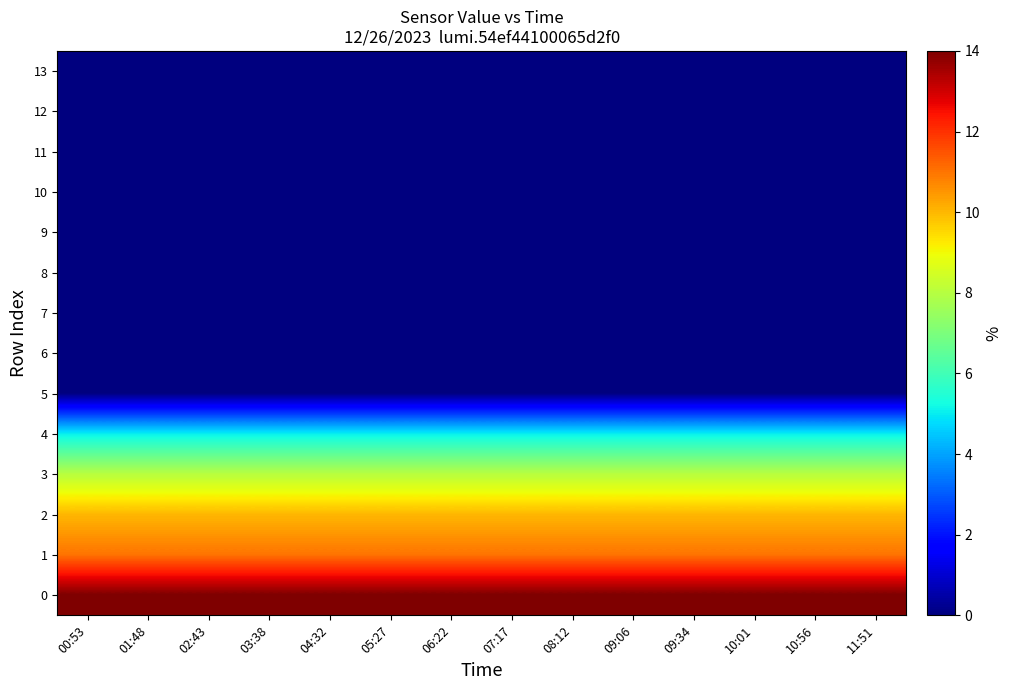

Reading right to left, transcribe all the data shown in this chart.

13: 11:51=0	10:56=0	10:01=0	09:34=0	09:06=0	08:12=0	07:17=0	06:22=0	05:27=0	04:32=0	03:38=0	02:43=0	01:48=0	00:53=0
12: 11:51=0	10:56=0	10:01=0	09:34=0	09:06=0	08:12=0	07:17=0	06:22=0	05:27=0	04:32=0	03:38=0	02:43=0	01:48=0	00:53=0
11: 11:51=0	10:56=0	10:01=0	09:34=0	09:06=0	08:12=0	07:17=0	06:22=0	05:27=0	04:32=0	03:38=0	02:43=0	01:48=0	00:53=0
10: 11:51=0	10:56=0	10:01=0	09:34=0	09:06=0	08:12=0	07:17=0	06:22=0	05:27=0	04:32=0	03:38=0	02:43=0	01:48=0	00:53=0
9: 11:51=0	10:56=0	10:01=0	09:34=0	09:06=0	08:12=0	07:17=0	06:22=0	05:27=0	04:32=0	03:38=0	02:43=0	01:48=0	00:53=0
8: 11:51=0	10:56=0	10:01=0	09:34=0	09:06=0	08:12=0	07:17=0	06:22=0	05:27=0	04:32=0	03:38=0	02:43=0	01:48=0	00:53=0
7: 11:51=0	10:56=0	10:01=0	09:34=0	09:06=0	08:12=0	07:17=0	06:22=0	05:27=0	04:32=0	03:38=0	02:43=0	01:48=0	00:53=0
6: 11:51=0	10:56=0	10:01=0	09:34=0	09:06=0	08:12=0	07:17=0	06:22=0	05:27=0	04:32=0	03:38=0	02:43=0	01:48=0	00:53=0
5: 11:51=0	10:56=0	10:01=0	09:34=0	09:06=0	08:12=0	07:17=0	06:22=0	05:27=0	04:32=0	03:38=0	02:43=0	01:48=0	00:53=0
4: 11:51=5	10:56=5	10:01=5	09:34=5	09:06=5	08:12=5	07:17=5	06:22=5	05:27=5	04:32=5	03:38=5	02:43=5	01:48=5	00:53=5
3: 11:51=8	10:56=8	10:01=8	09:34=8	09:06=8	08:12=8	07:17=8	06:22=8	05:27=8	04:32=8	03:38=8	02:43=8	01:48=8	00:53=8
2: 11:51=10	10:56=10	10:01=10	09:34=10	09:06=10	08:12=10	07:17=10	06:22=10	05:27=10	04:32=10	03:38=10	02:43=10	01:48=10	00:53=10
1: 11:51=11	10:56=11	10:01=11	09:34=11	09:06=11	08:12=11	07:17=11	06:22=11	05:27=11	04:32=11	03:38=11	02:43=11	01:48=11	00:53=11
0: 11:51=14	10:56=14	10:01=14	09:34=14	09:06=14	08:12=14	07:17=14	06:22=14	05:27=14	04:32=14	03:38=14	02:43=14	01:48=14	00:53=14